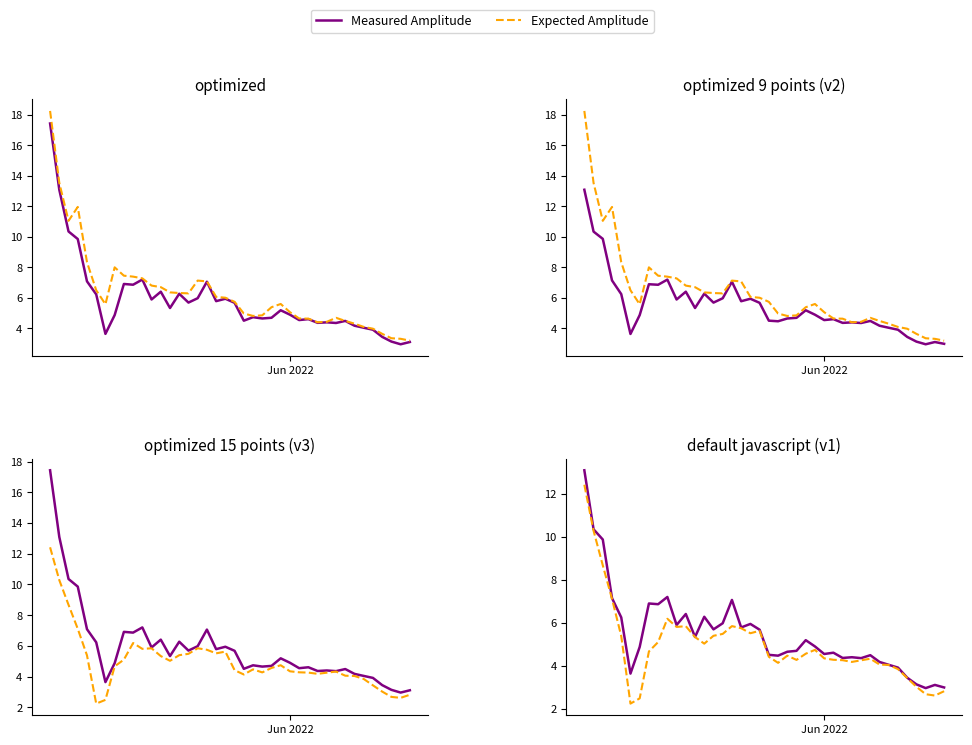

Is this an area chart (filled region under the line)?

No